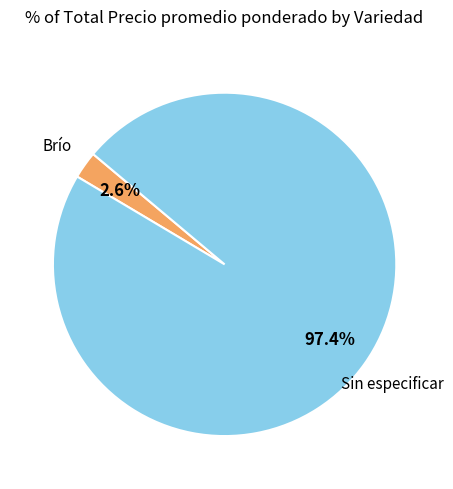

Which slice represents more than half of the pie?

Sin especificar